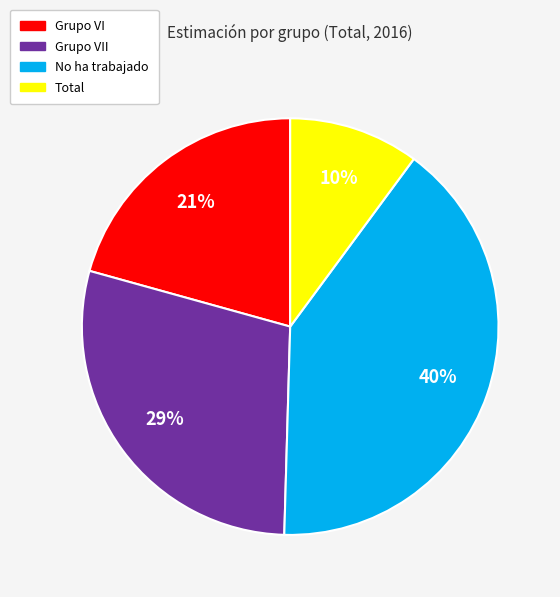

To the nearest percent, what is the average slice percentage?

25%